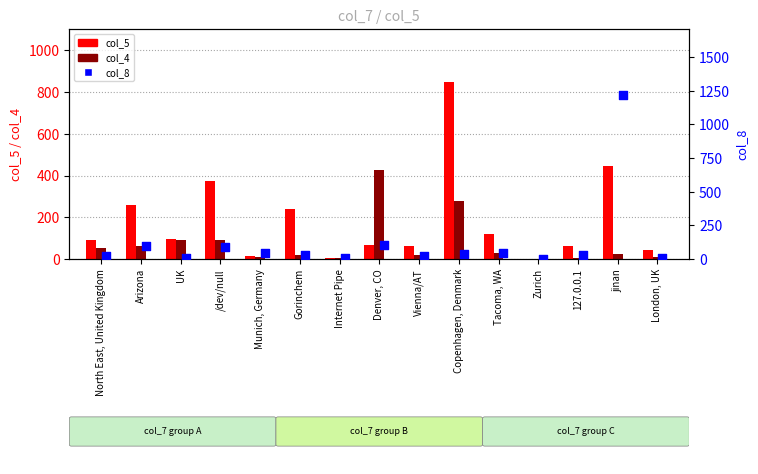

Is the value of col_4 at /dev/null greater than the value of col_8 at Copenhagen, Denmark?

Yes